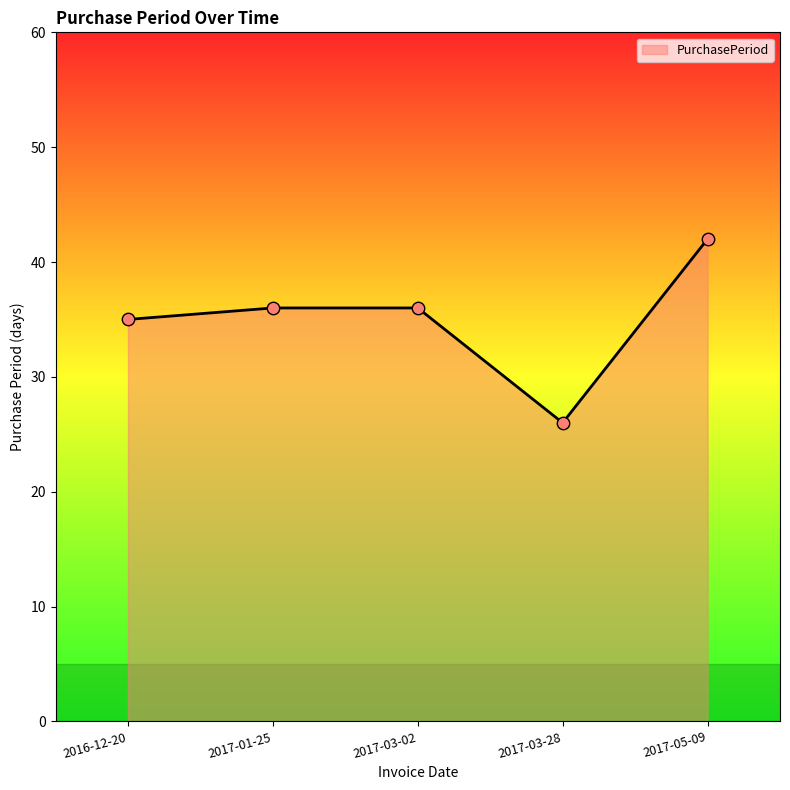

What is the change in value from 2016-12-20 to 2017-05-09?

+7